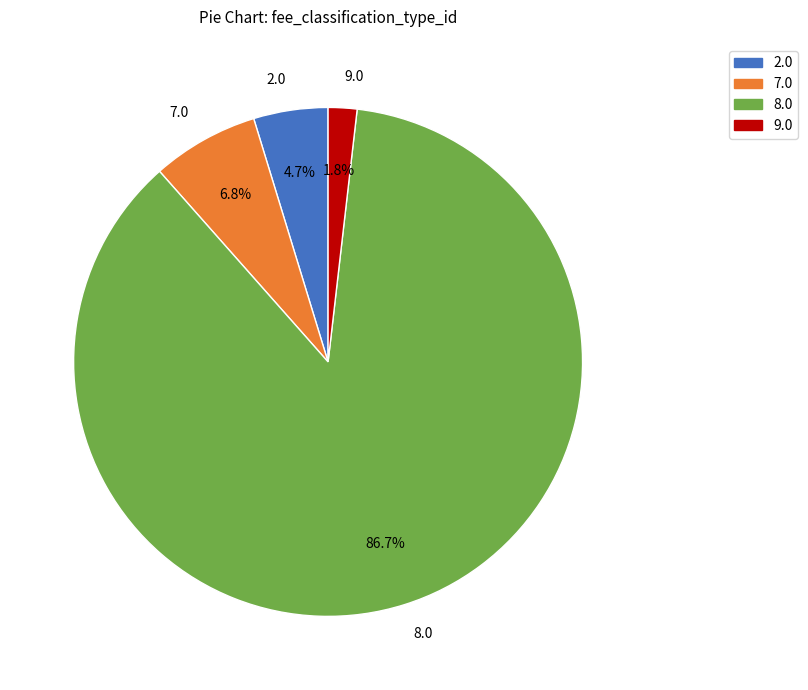

Is there any slice that represents more than half of the pie?

Yes